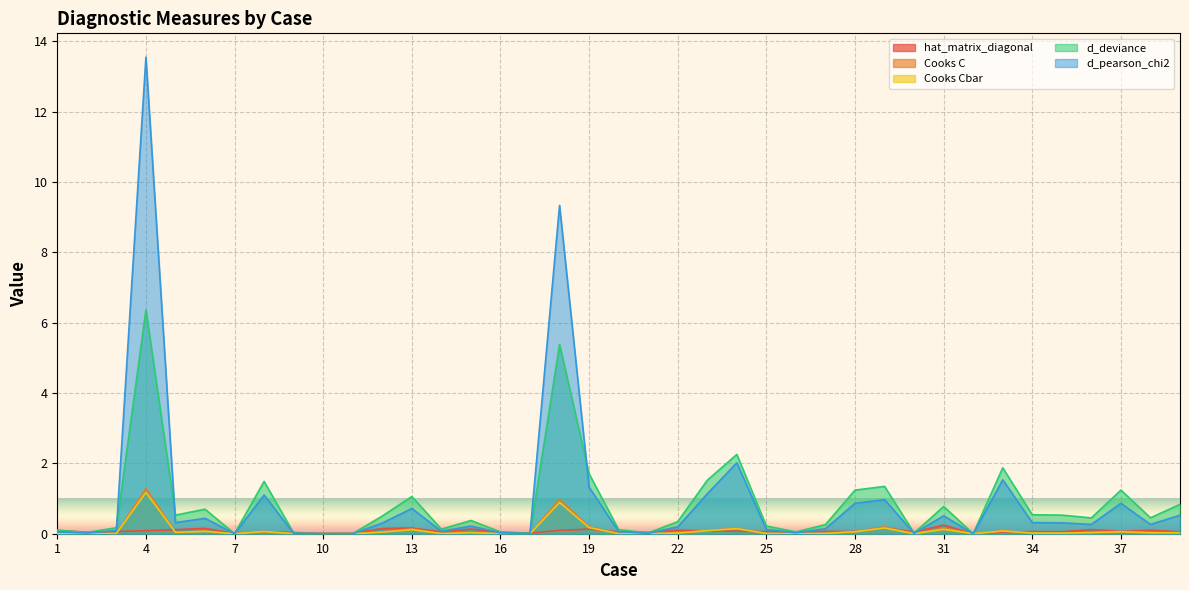

What are all the series names shown in the legend?

hat_matrix_diagonal, Cooks C, Cooks Cbar, d_deviance, d_pearson_chi2